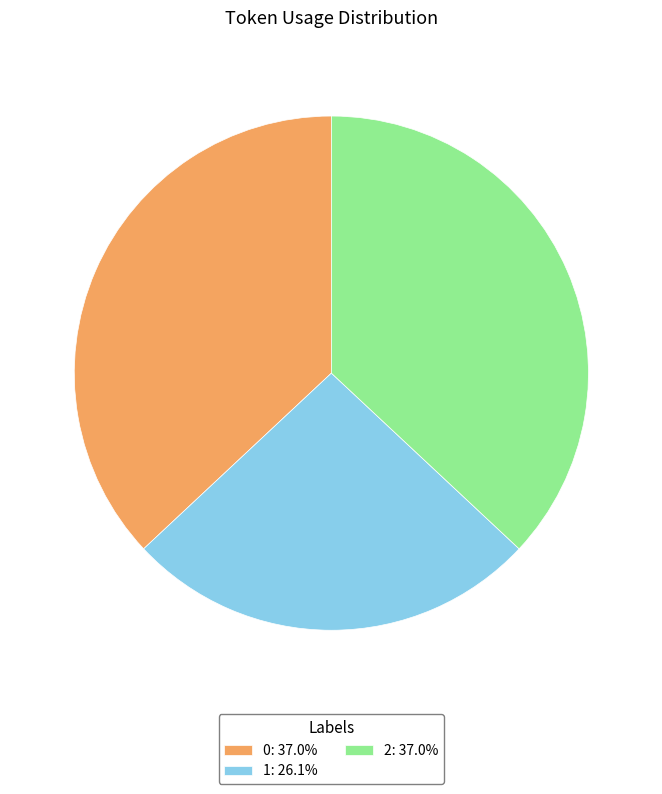

What is the ratio of the value at 0: 37.0% to the value at 2: 37.0%?

1.0